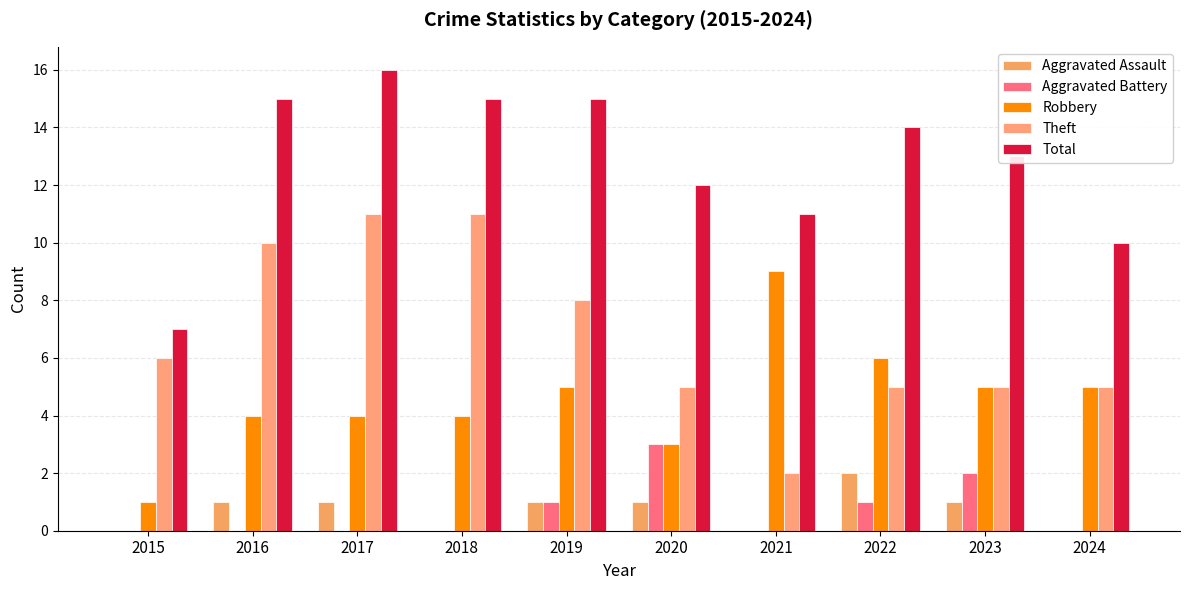

Reading left to right, what are all the values shown in this chart?

Aggravated Assault: 0	1	1	0	1	1	0	2	1	0
Aggravated Battery: 0	0	0	0	1	3	0	1	2	0
Robbery: 1	4	4	4	5	3	9	6	5	5
Theft: 6	10	11	11	8	5	2	5	5	5
Total: 7	15	16	15	15	12	11	14	13	10